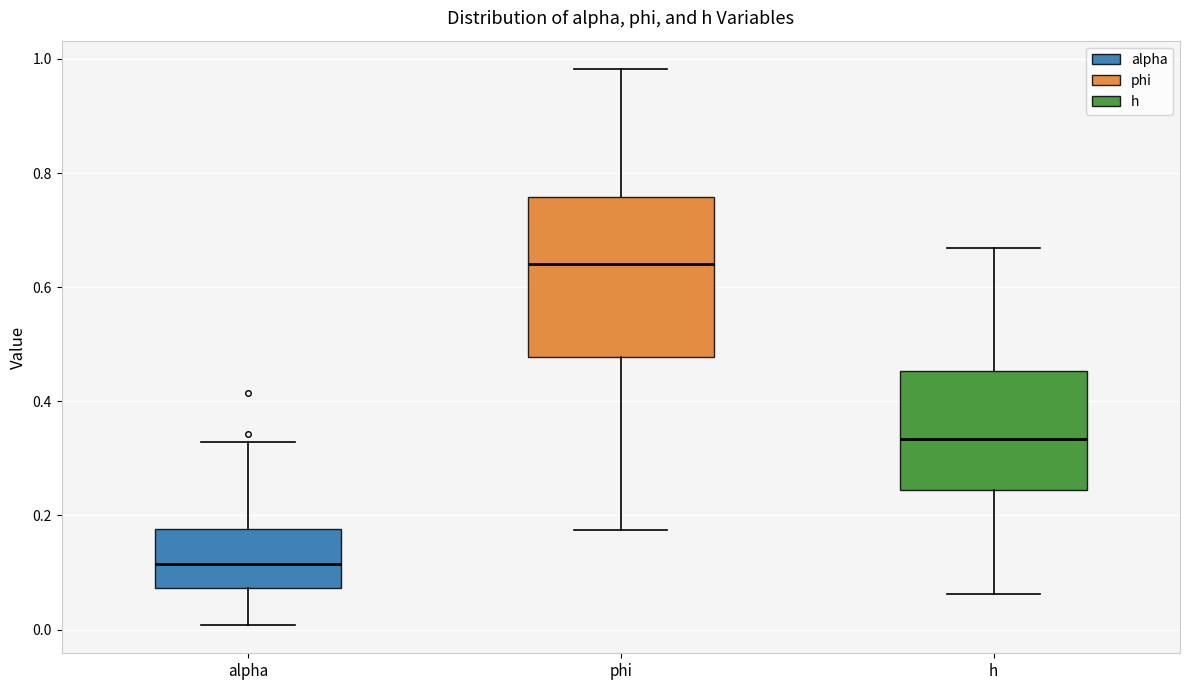

Reading left to right, transcribe this box plot: for each box, give where its median line is, the range the box spans, and where its two whiskers end, as read against the y-axis. The values are not printed on the chart, so give them approximately, as read against the axis.

alpha: median 0.12, box 0.08 to 0.18, whiskers 0.00 to 0.32
phi: median 0.64, box 0.48 to 0.76, whiskers 0.18 to 0.98
h: median 0.34, box 0.24 to 0.46, whiskers 0.06 to 0.66